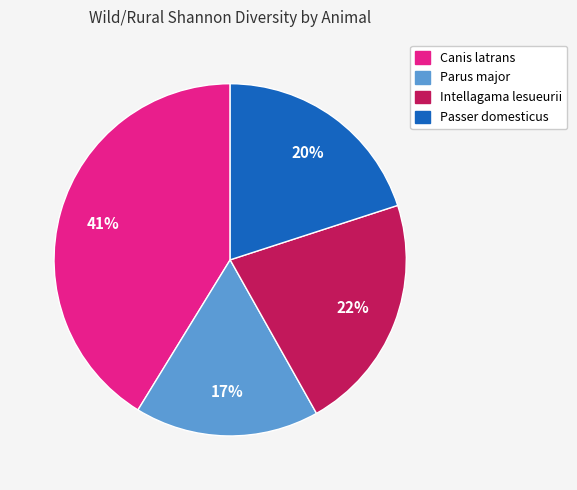

Which category has the smallest portion of the pie?

Parus major